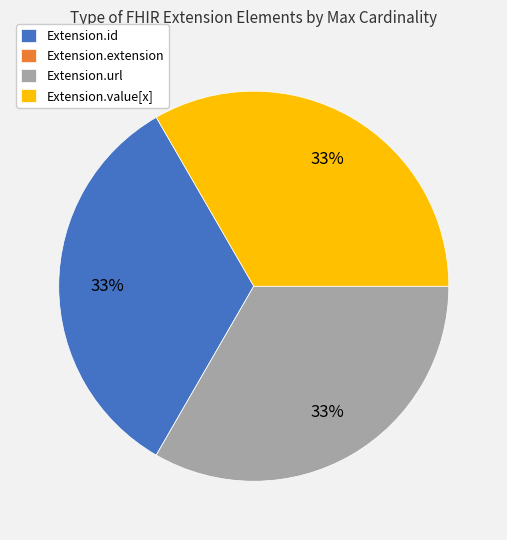

Does Extension.url account for over 50% of the chart?

No